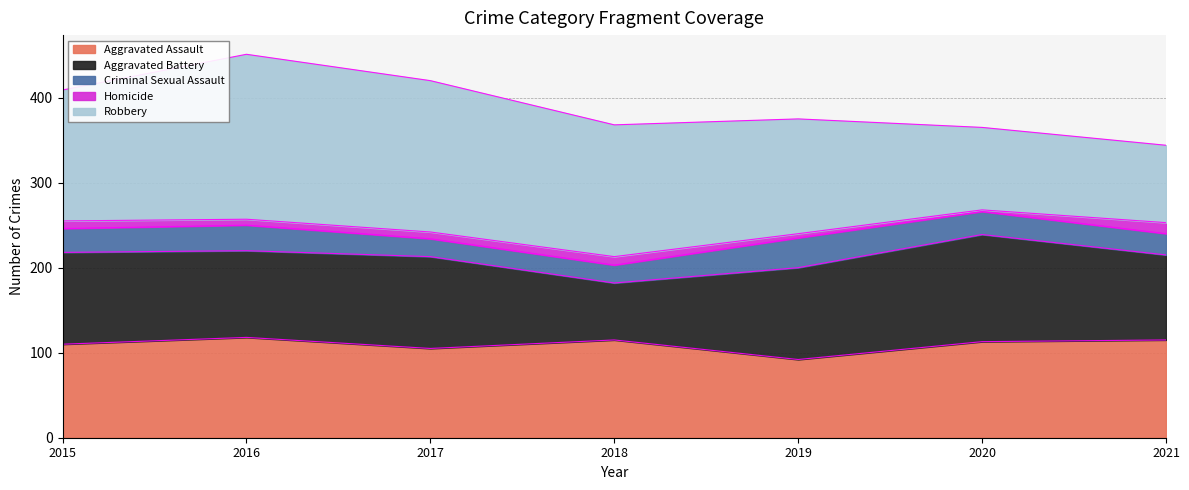

What is the difference between the highest and lowest values at 2018?

145